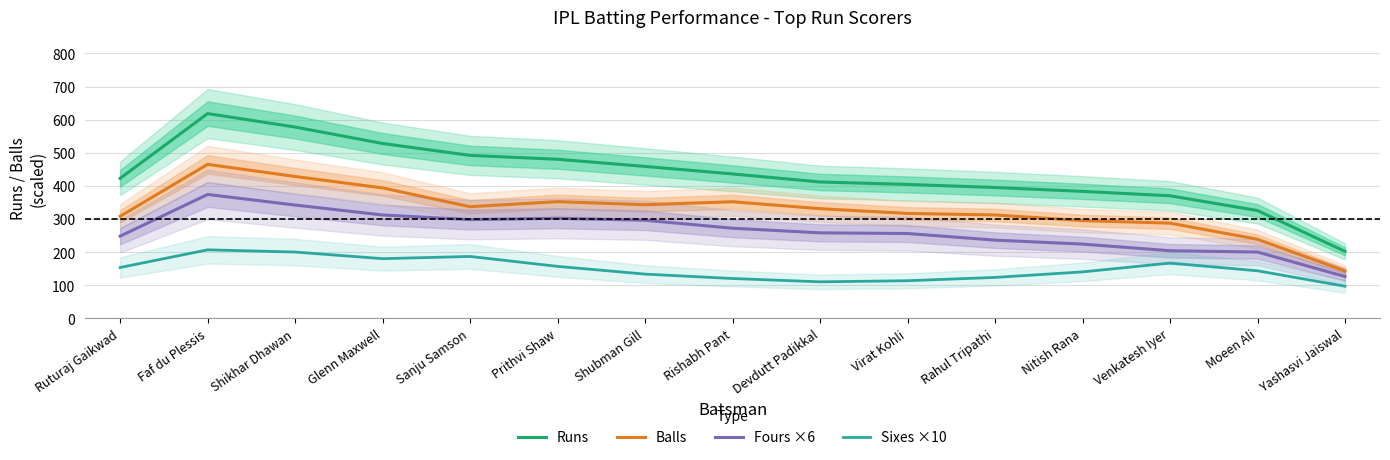

What are all the series names shown in the legend?

Runs, Balls, Fours ×6, Sixes ×10